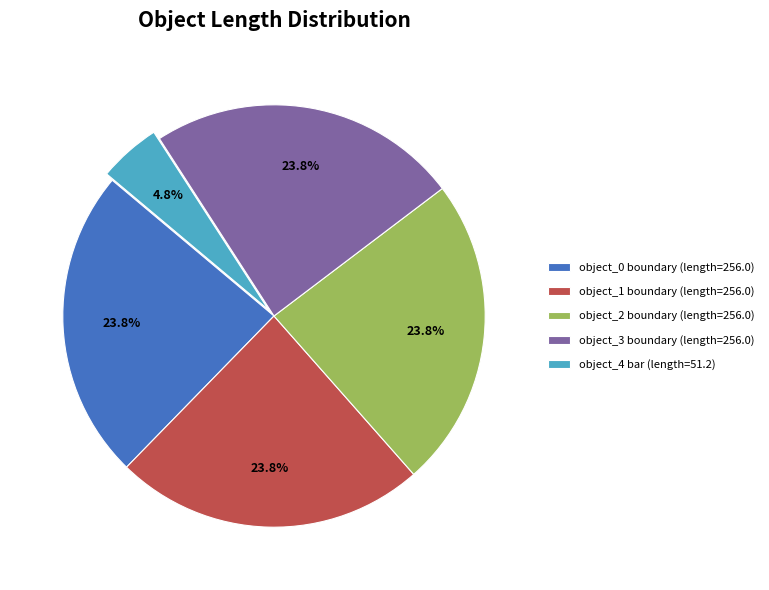

Is the sum of object_1 boundary (length=256.0) and object_0 boundary (length=256.0) greater than half?

No